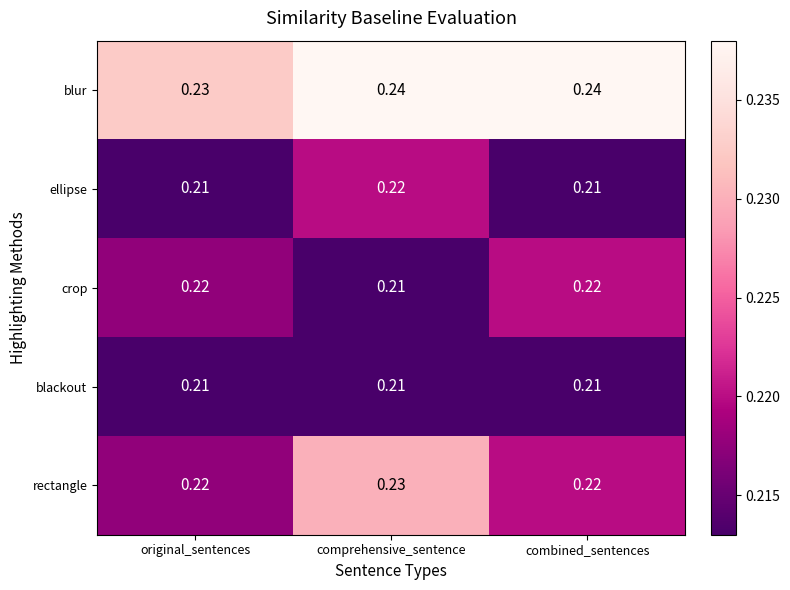

Between original_sentences and combined_sentences, which series saw the biggest shift?

blur